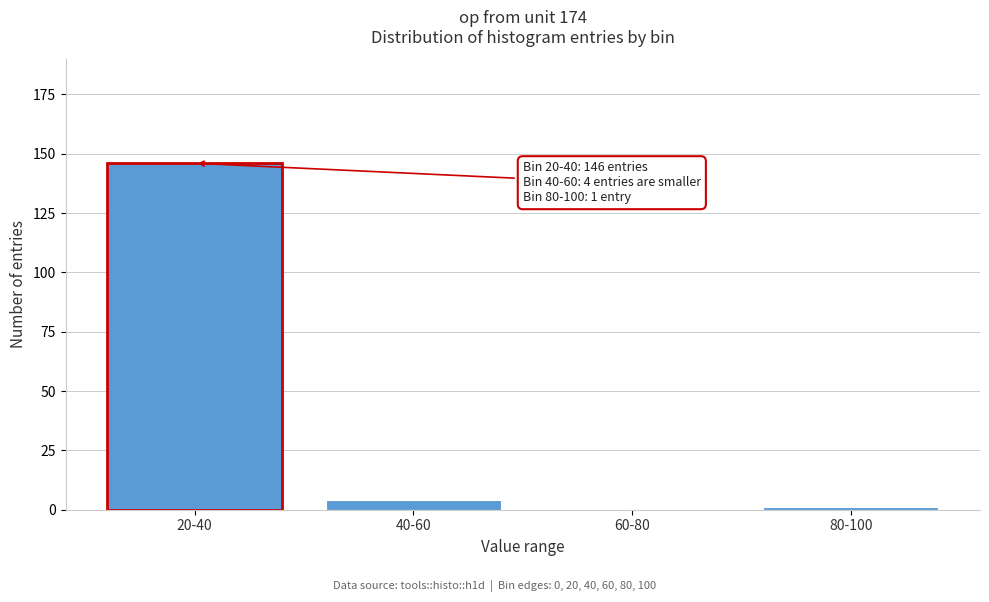

Reading left to right, list all the values displayed in this chart.

20-40=146	40-60=4	60-80=0	80-100=1